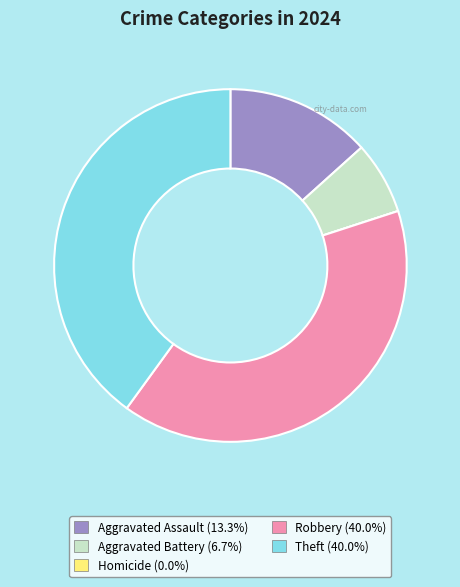

Is the sum of Robbery and Aggravated Battery greater than half?

No